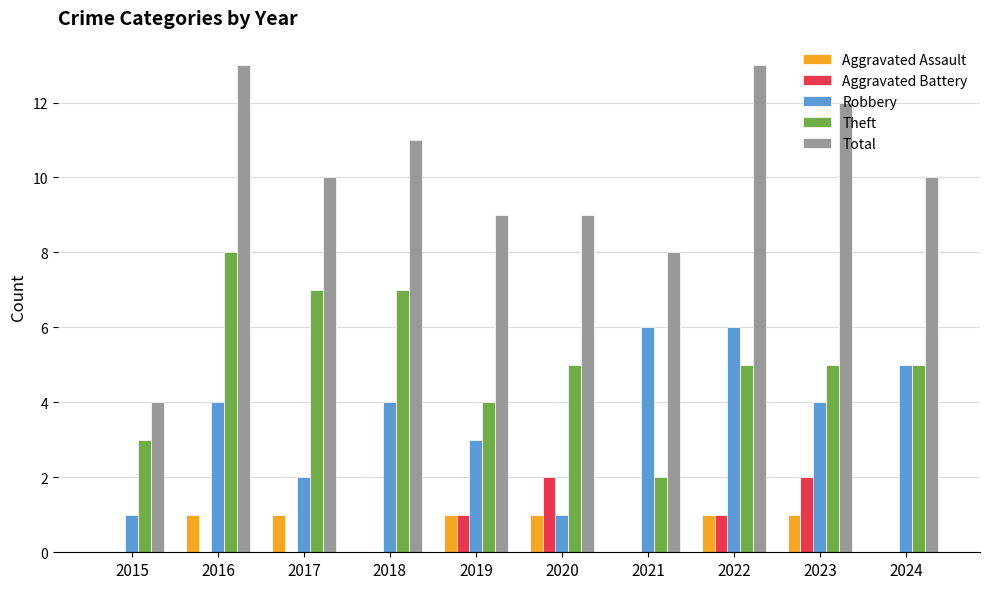

Reading left to right, what are all the values shown in this chart?

Aggravated Assault: 0	1	1	0	1	1	0	1	1	0
Aggravated Battery: 0	0	0	0	1	2	0	1	2	0
Robbery: 1	4	2	4	3	1	6	6	4	5
Theft: 3	8	7	7	4	5	2	5	5	5
Total: 4	13	10	11	9	9	8	13	12	10